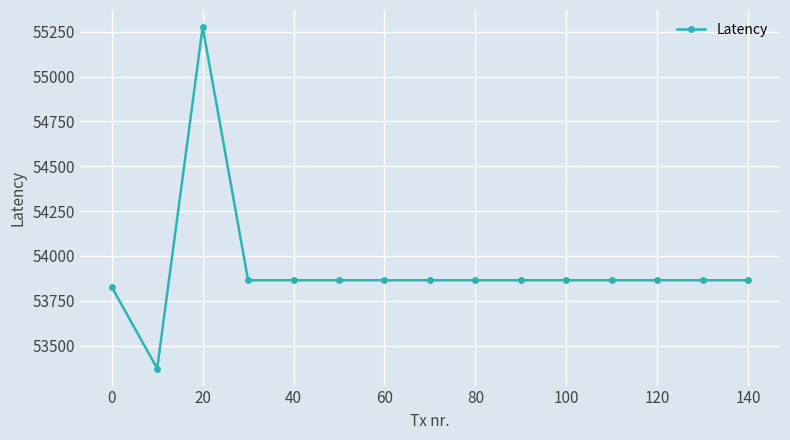

Reading left to right, list all the values displayed in this chart.

53826.7	53372.5	55275.6	53864.5	53864.5	53864.5	53864.5	53864.5	53864.5	53864.5	53864.5	53864.5	53864.5	53864.5	53864.5